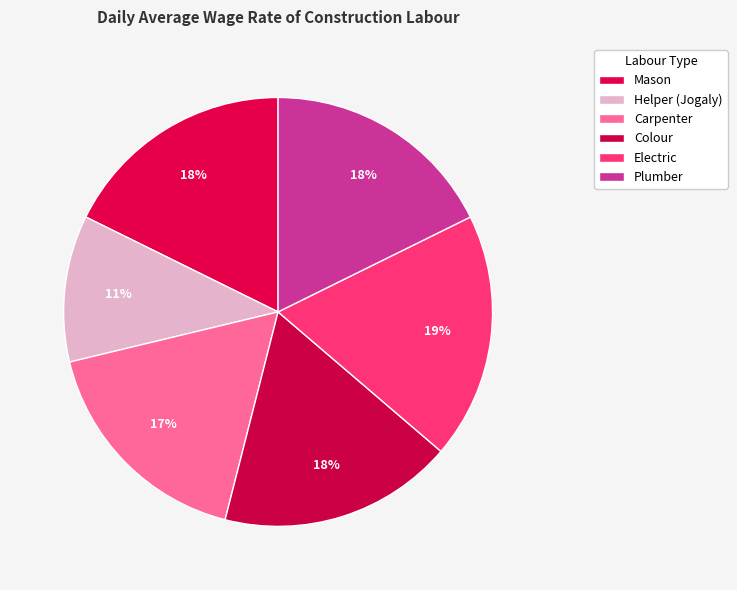

To the nearest percent, what is the combined percentage of Mason and Plumber?

35%